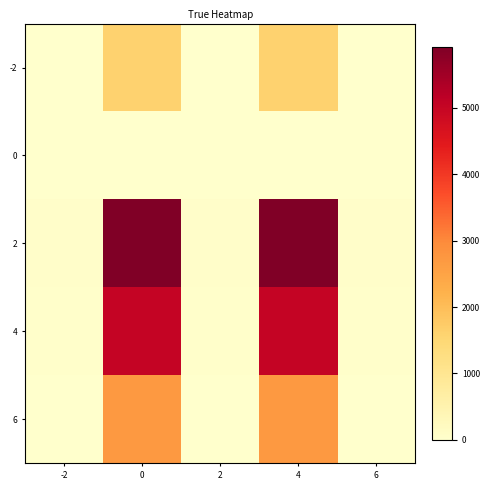

What is the total value across all series at -2?

119.2